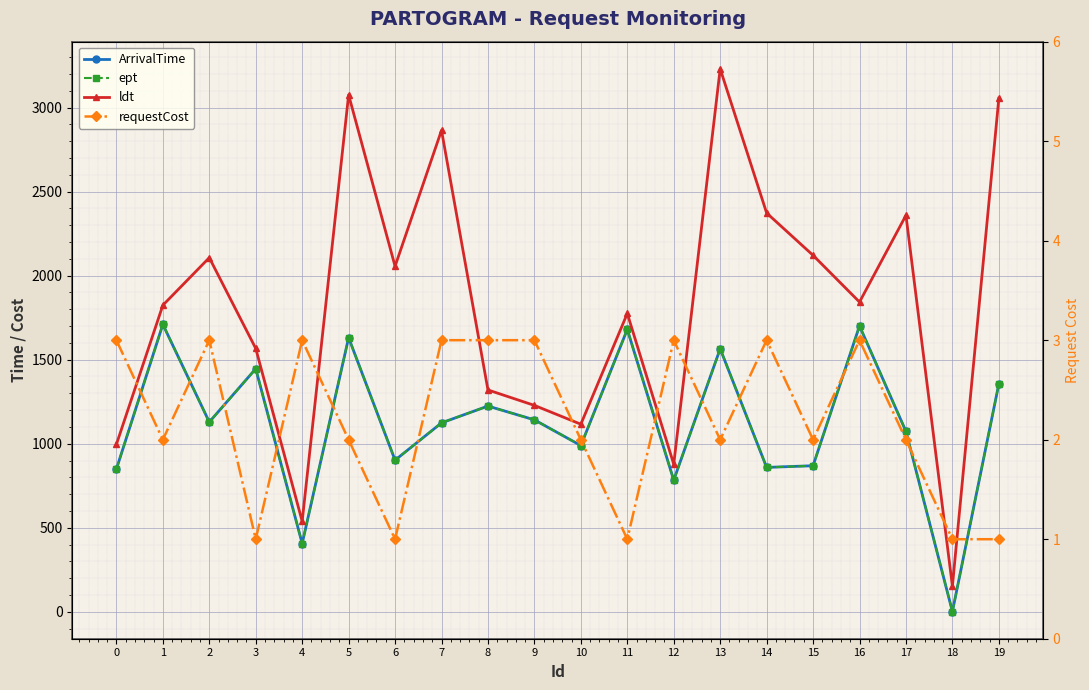

What is the difference between the ldt values at 15 and 13?

1110